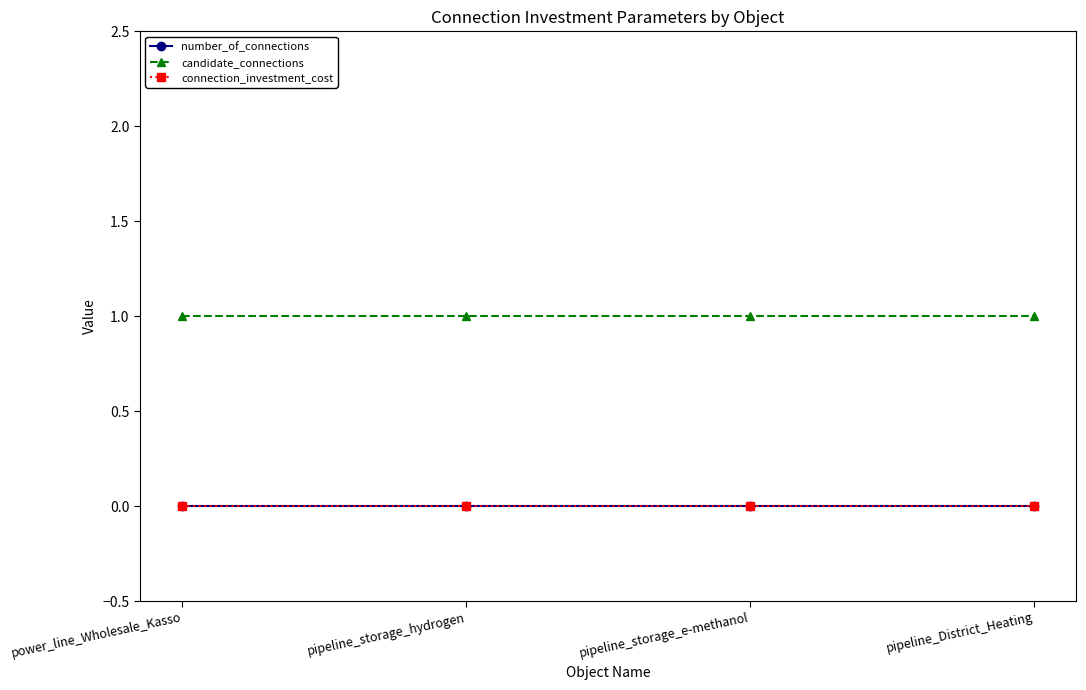

Does the chart have visible grid lines?

No